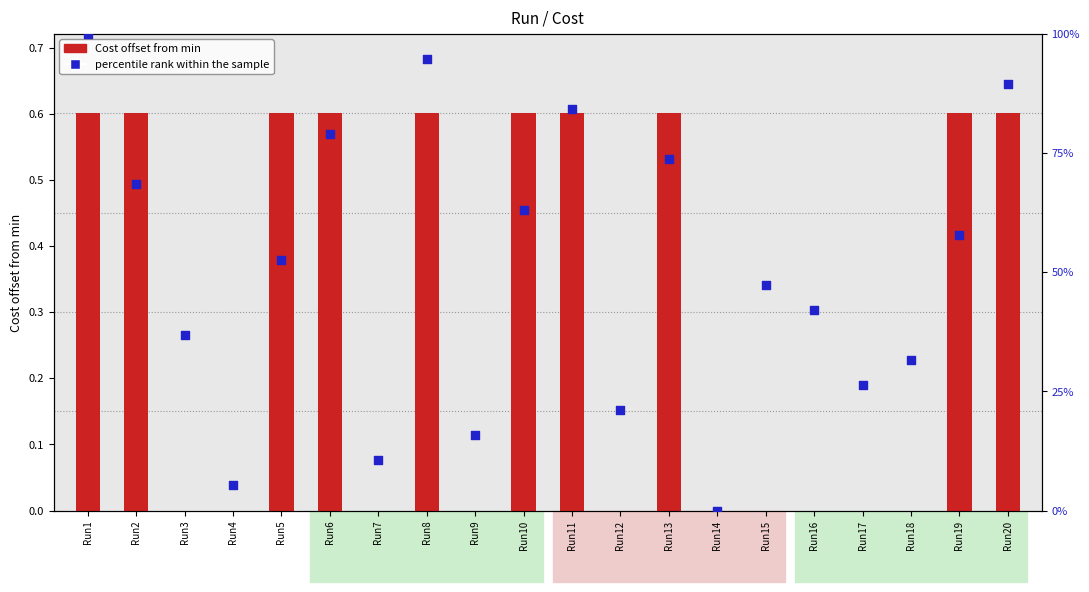

Is the value of percentile rank within the sample at Run15 greater than the value of Cost offset from min at Run12?

Yes